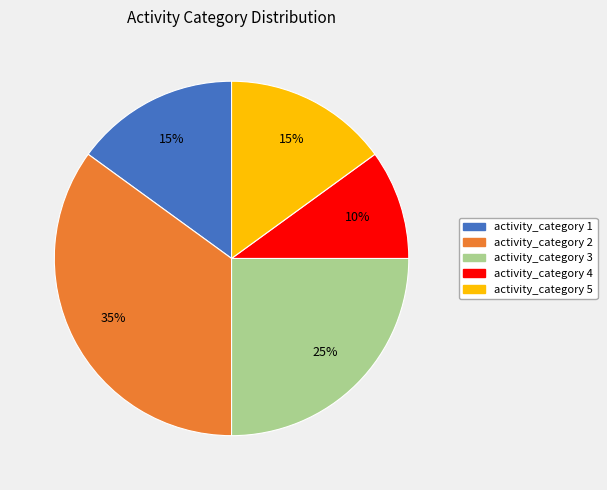

To the nearest percent, what is the difference between the largest and smallest slice percentages?

25%